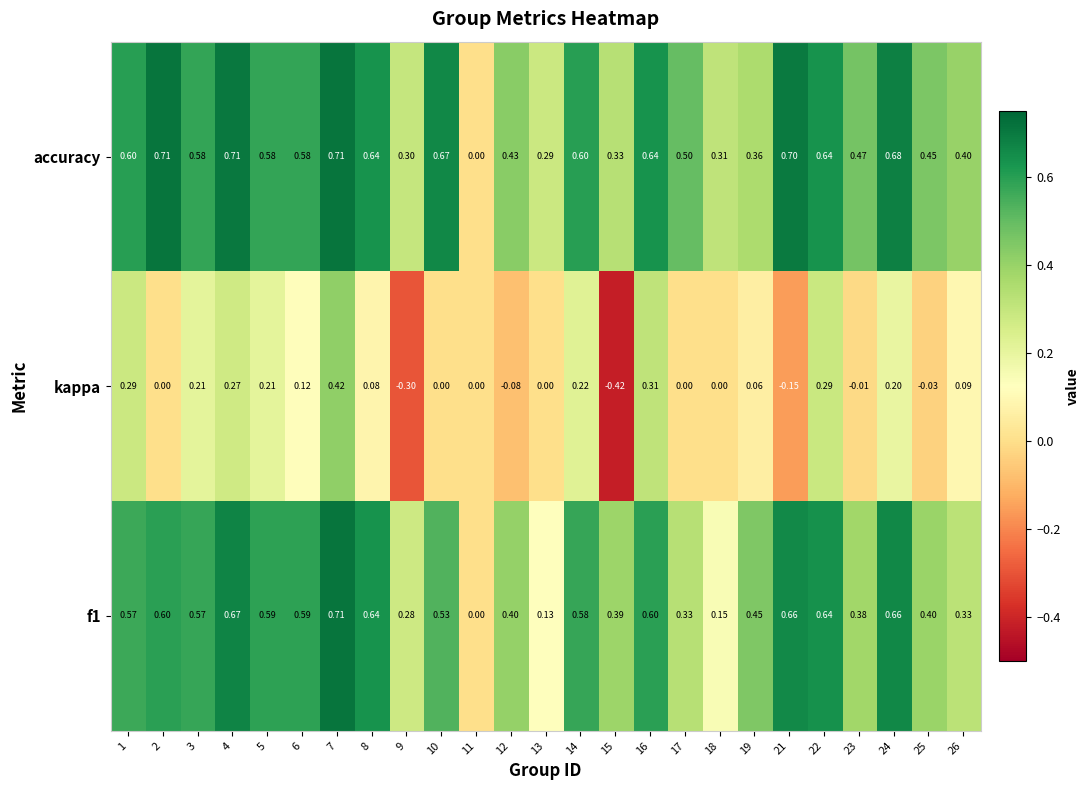

Which series has the widest spread of values?

kappa